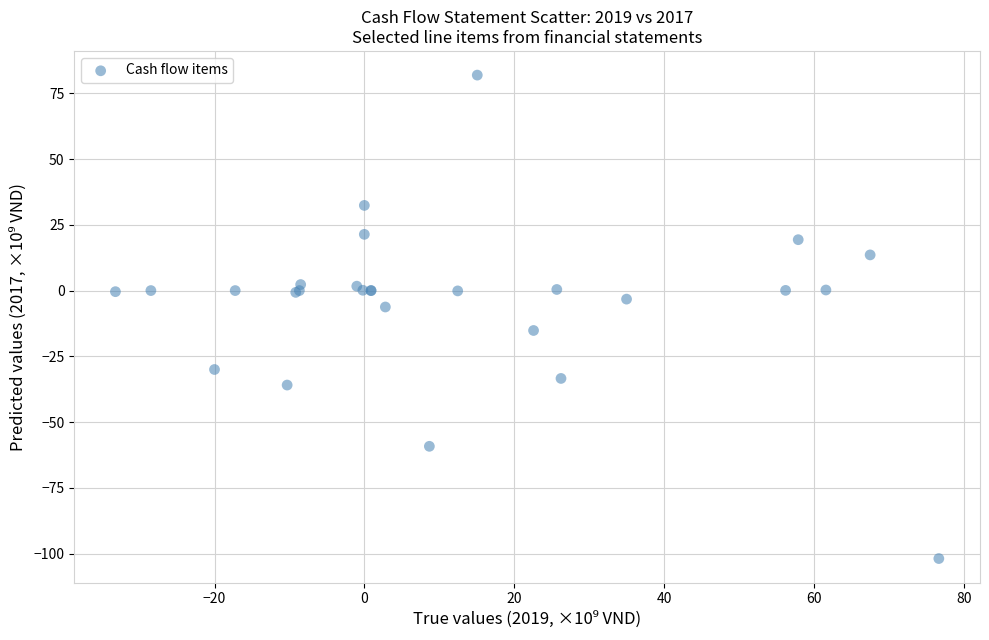

What Y value in the scatter plot is closest to -9?

-6.2